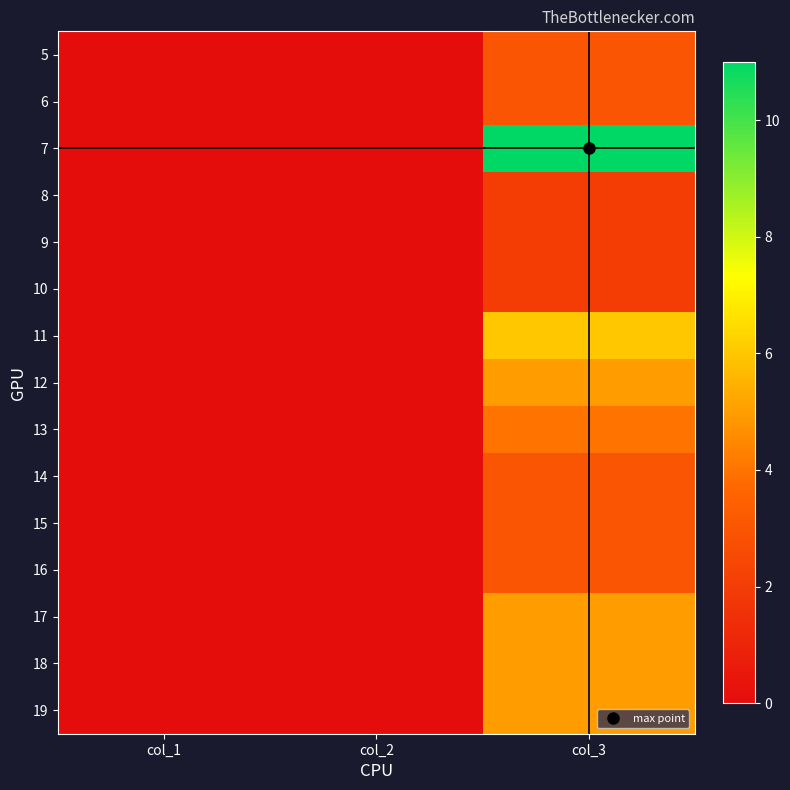

Reading left to right, extract all data points from this chart.

5: col_1=0	col_2=0	col_3=3
6: col_1=0	col_2=0	col_3=3
7: col_1=0	col_2=0	col_3=11
8: col_1=0	col_2=0	col_3=2
9: col_1=0	col_2=0	col_3=2
10: col_1=0	col_2=0	col_3=2
11: col_1=0	col_2=0	col_3=6
12: col_1=0	col_2=0	col_3=5
13: col_1=0	col_2=0	col_3=4
14: col_1=0	col_2=0	col_3=3
15: col_1=0	col_2=0	col_3=3
16: col_1=0	col_2=0	col_3=3
17: col_1=0	col_2=0	col_3=5
18: col_1=0	col_2=0	col_3=5
19: col_1=0	col_2=0	col_3=5